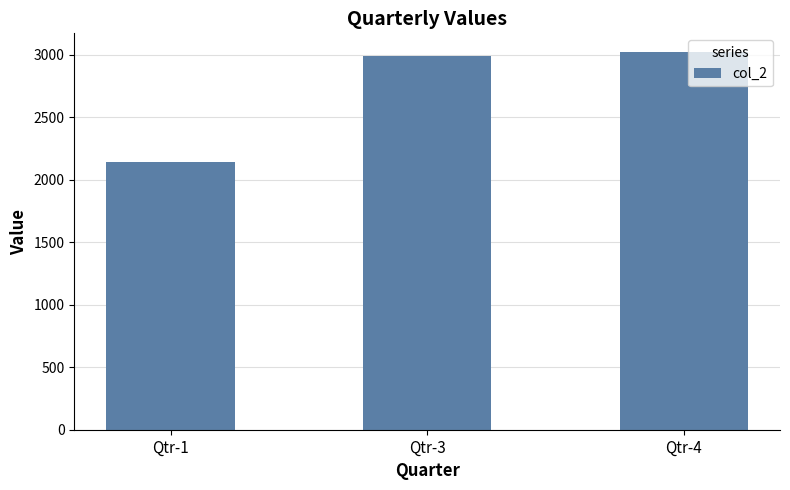

Is it true that the value at Qtr-3 is 4475?

False